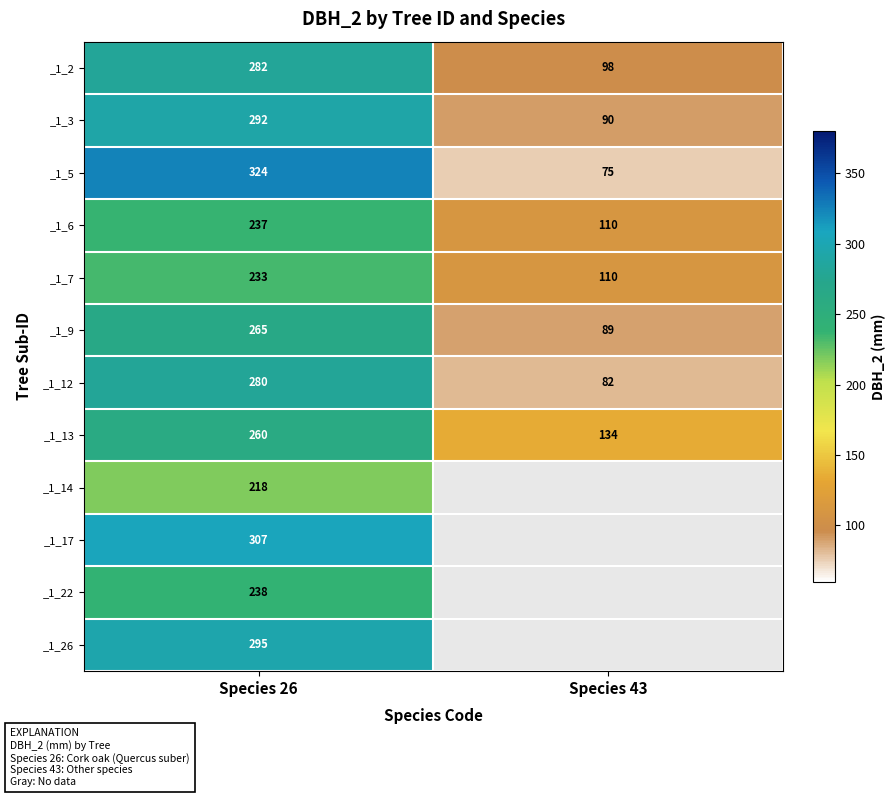

What is the lowest value of the _1_13 series?

134